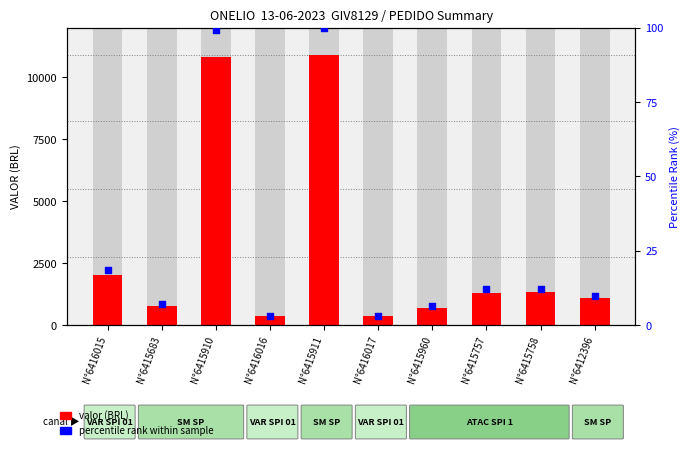

At which category is the sum across all series the highest?

N°6415911